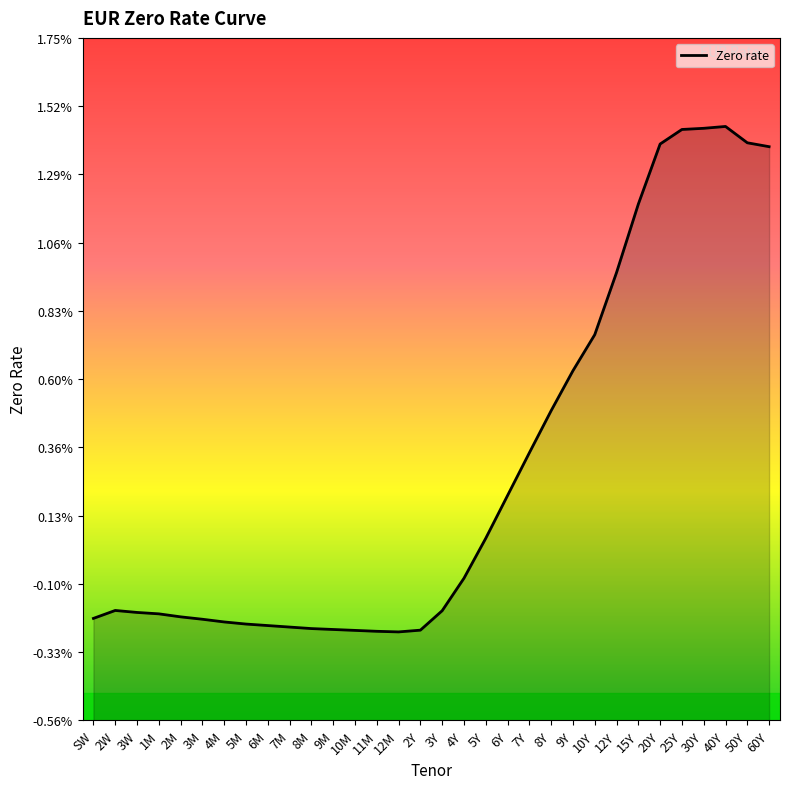

Between 6M and 3Y, which is larger?

3Y